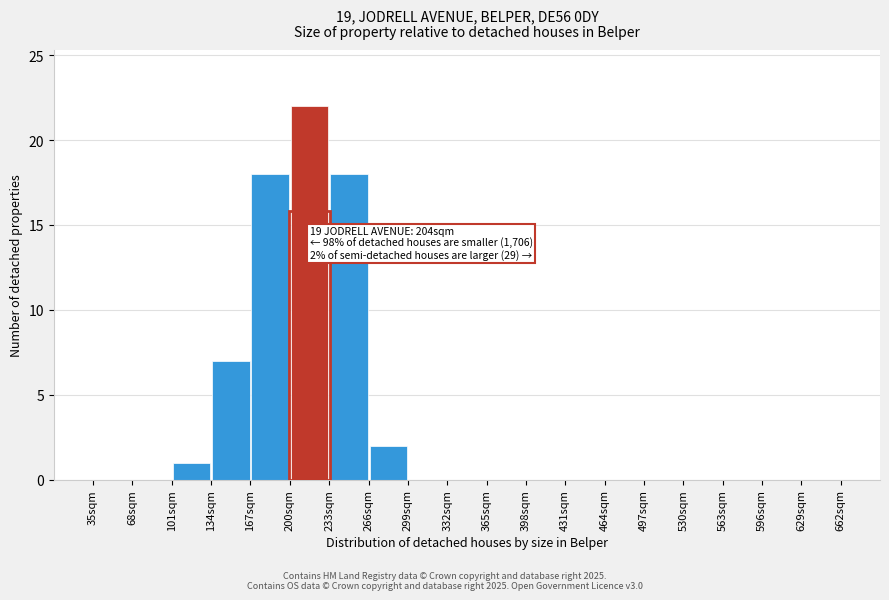

Over which range of the x-axis is the bar tallest?

200 to 233